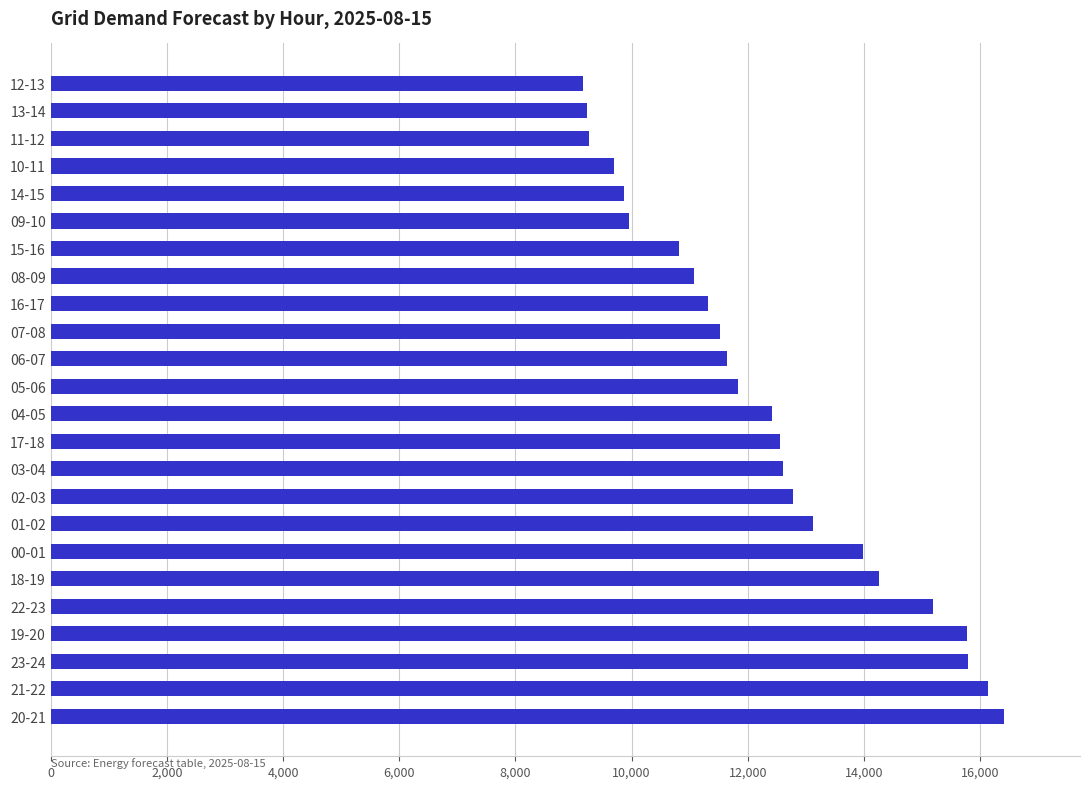

What is the smallest value displayed?

9164